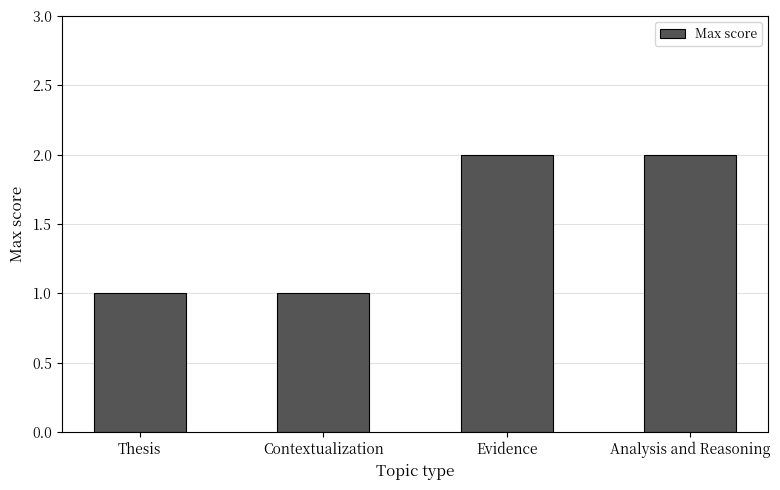

What is the minimum value shown in the chart?

1